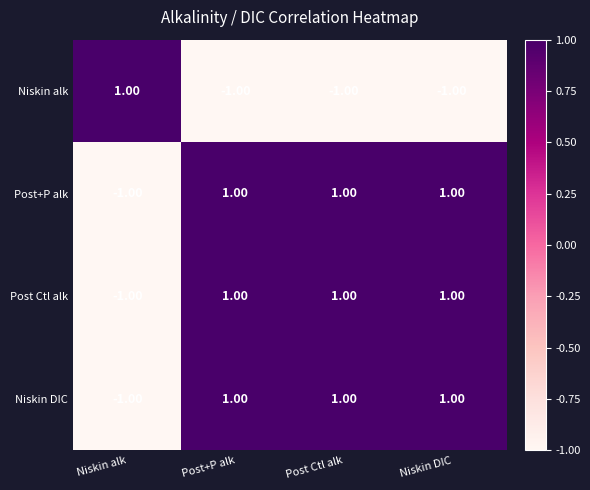

At which label does Niskin DIC reach its minimum?

Niskin alk